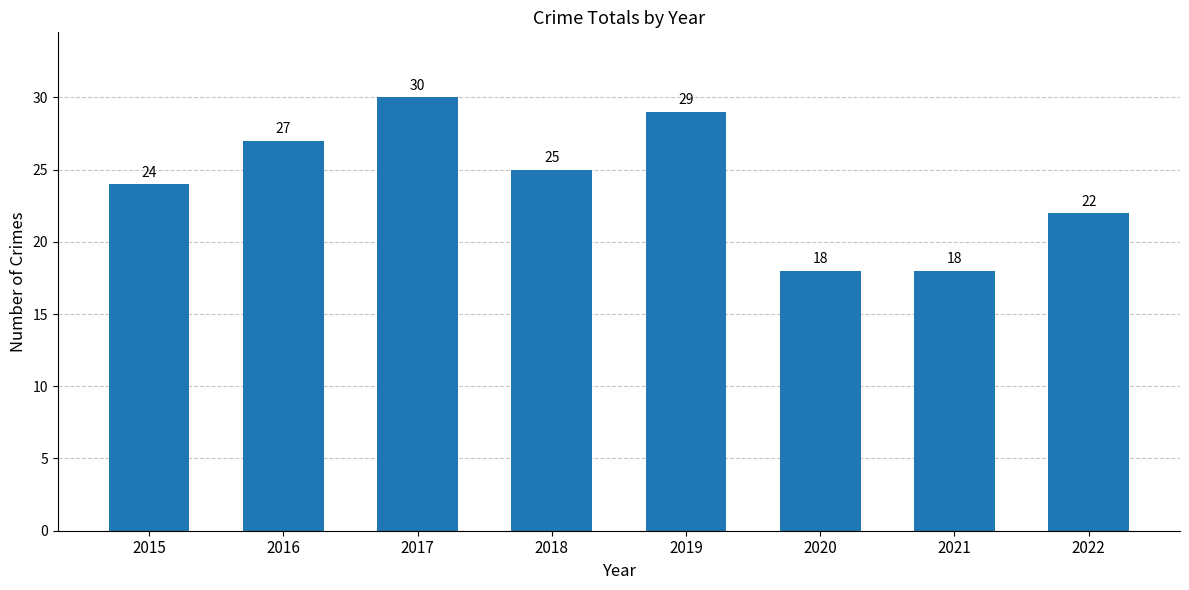

Where is the data nearest to the value 24?

2015